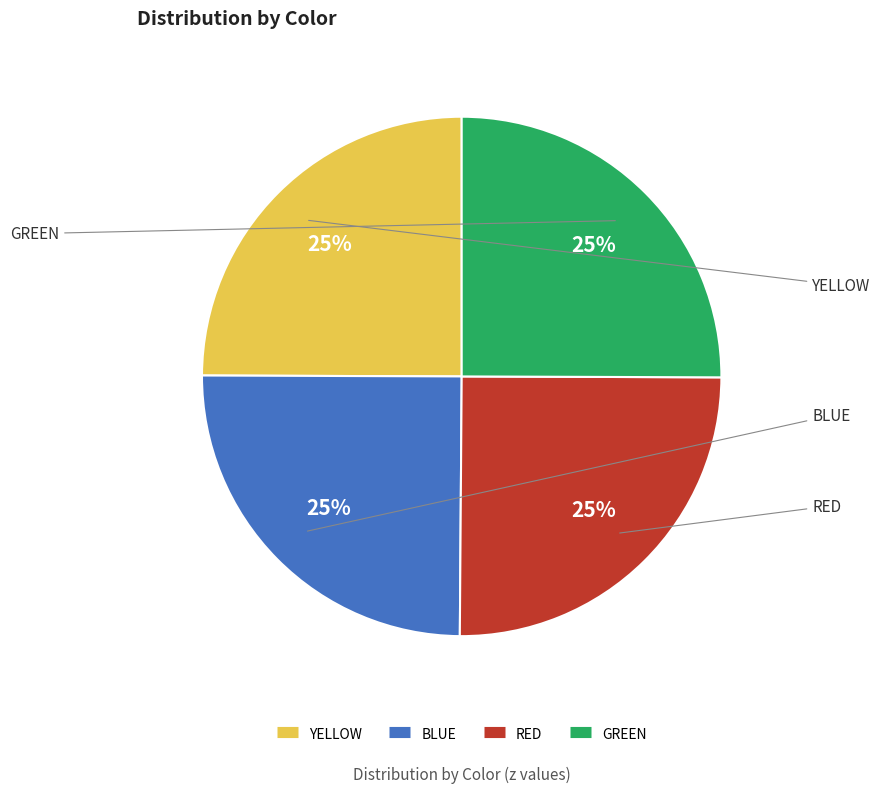

Approximately how many times larger is the value at YELLOW compared to GREEN?

1.0